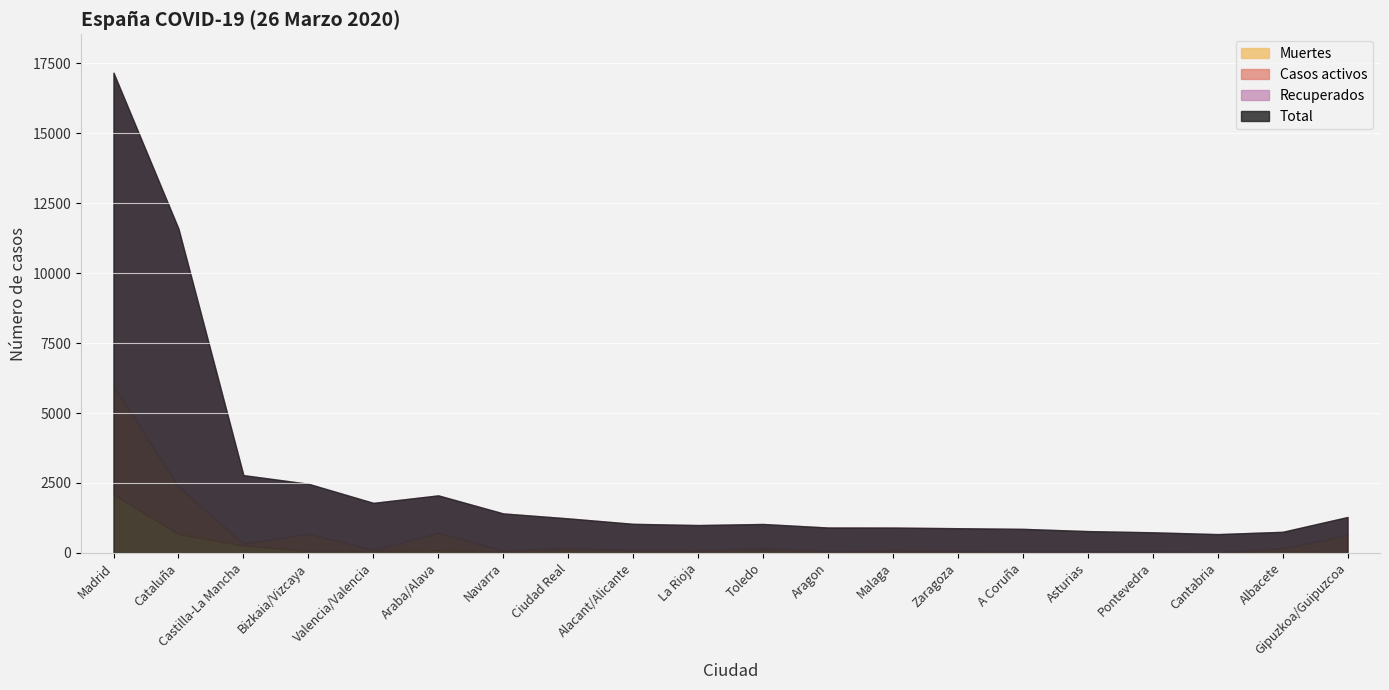

In Muertes, how many points are higher than both neighbors (excluding endpoints)?

6